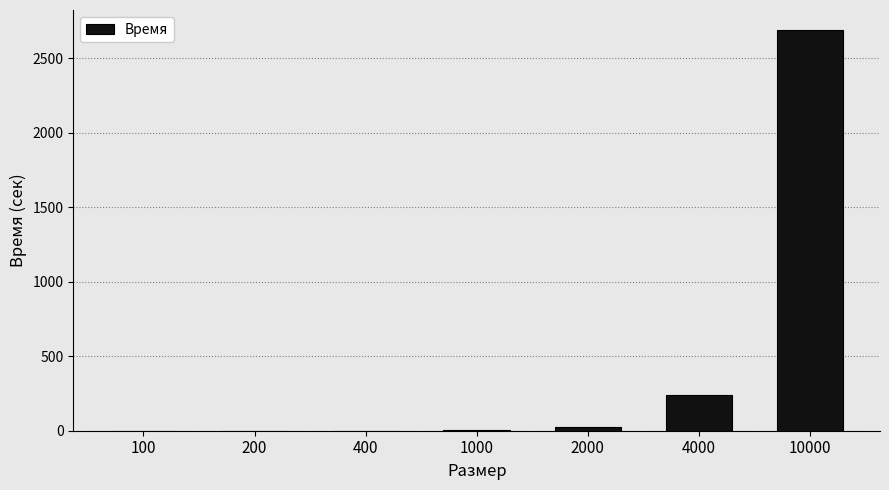

The value at 200 is 0.0. True or false?

True